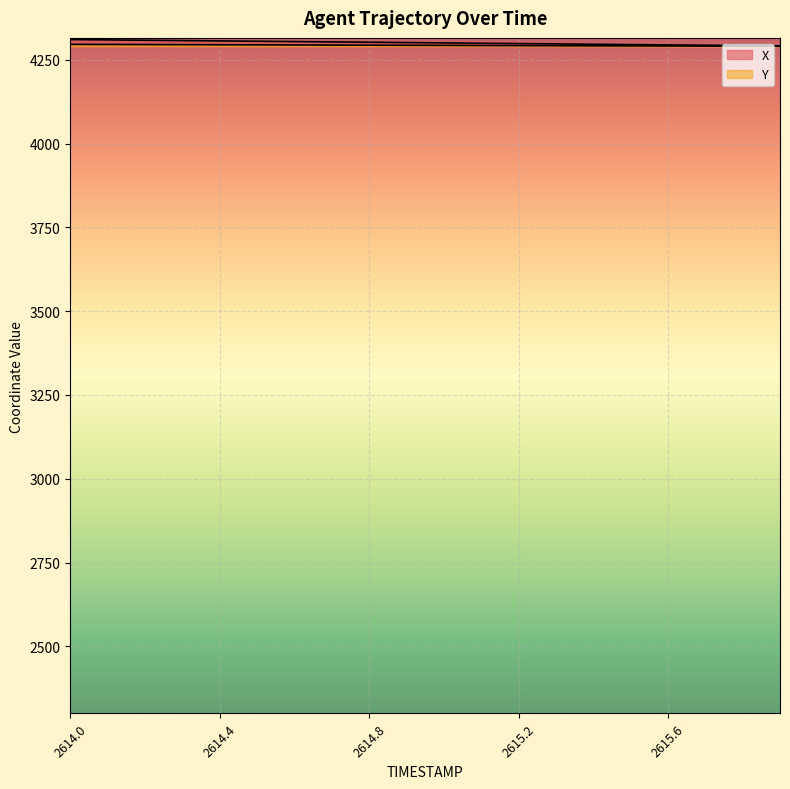

At which label does Y first exceed 4293?

2614.0